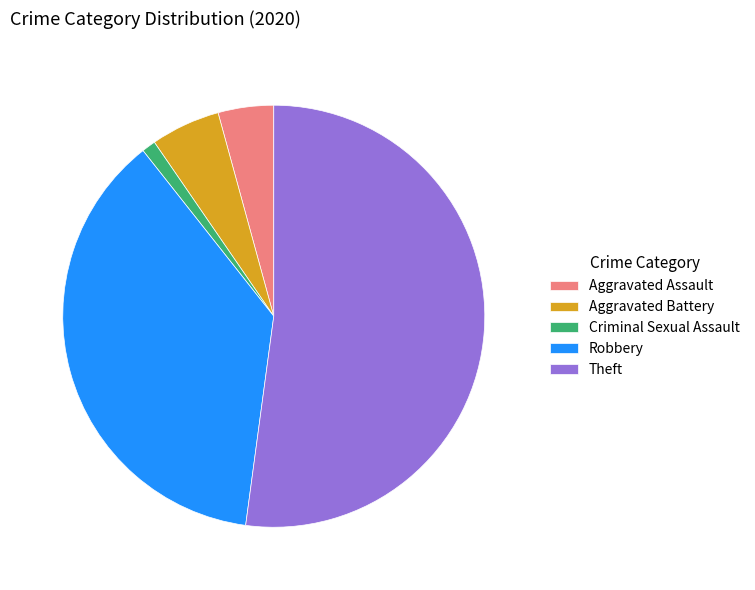

What is the largest slice in the pie chart?

Theft